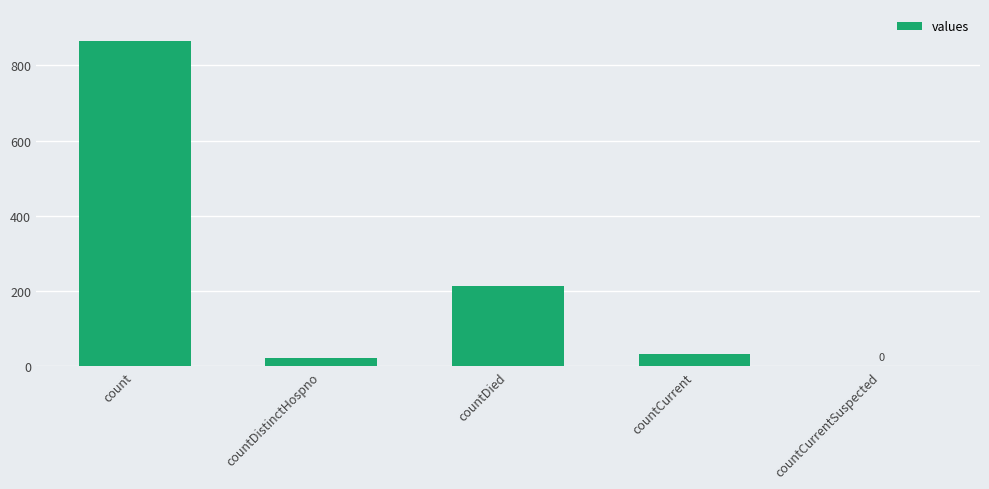

What is the ratio of the value at countDied to the value at count?

0.2